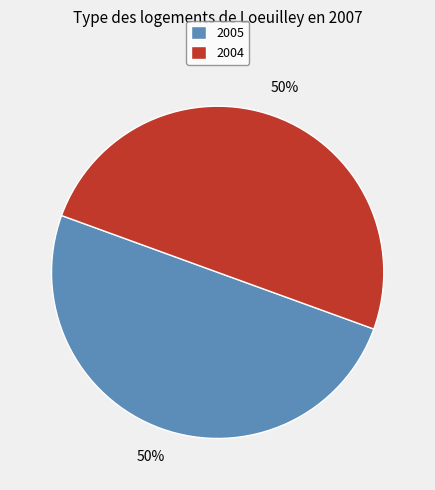

What is the ratio of the value at 2004 to the value at 2005?

1.0